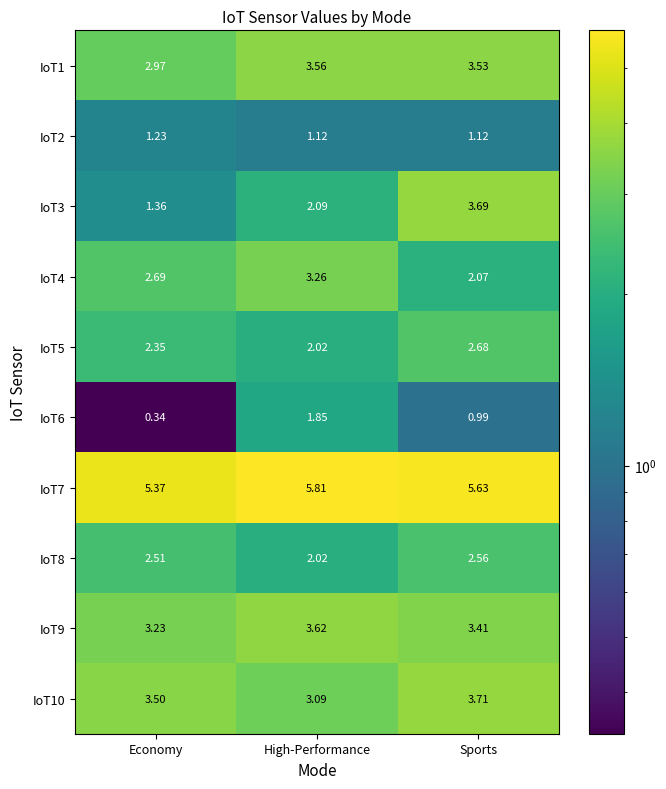

Where does the IoT1 series first go above 3?

High-Performance